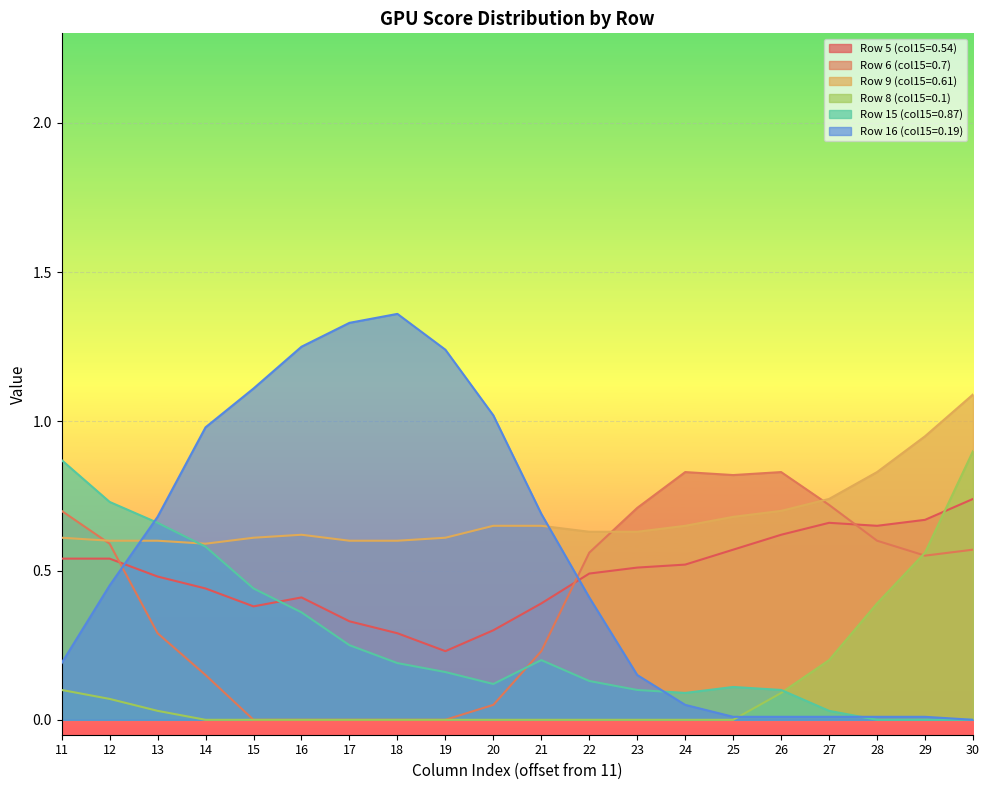

At which category is the sum across all series the highest?

30